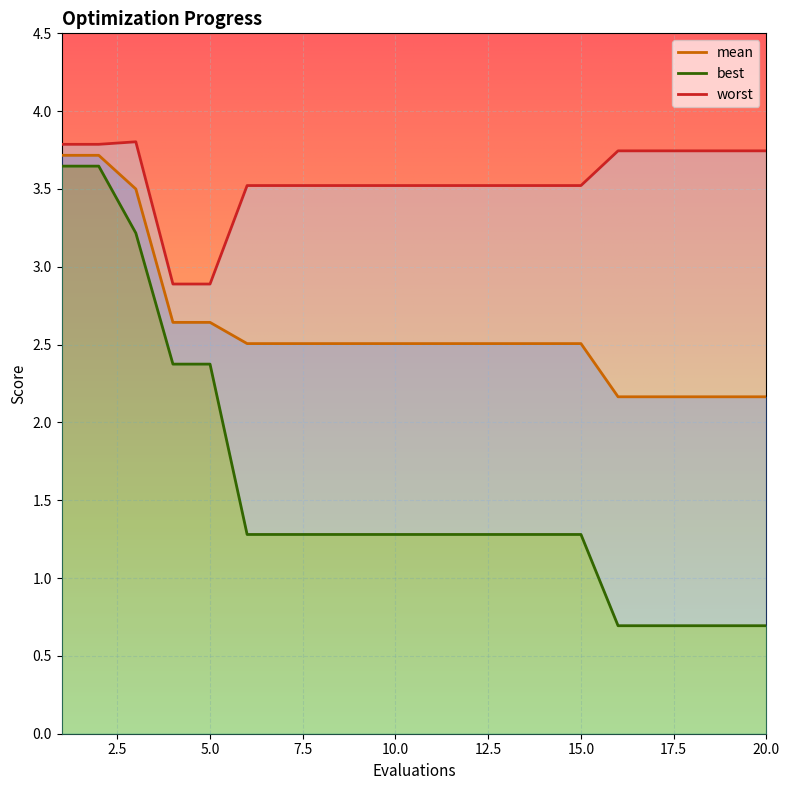

How many values in the worst series exceed 3?

18